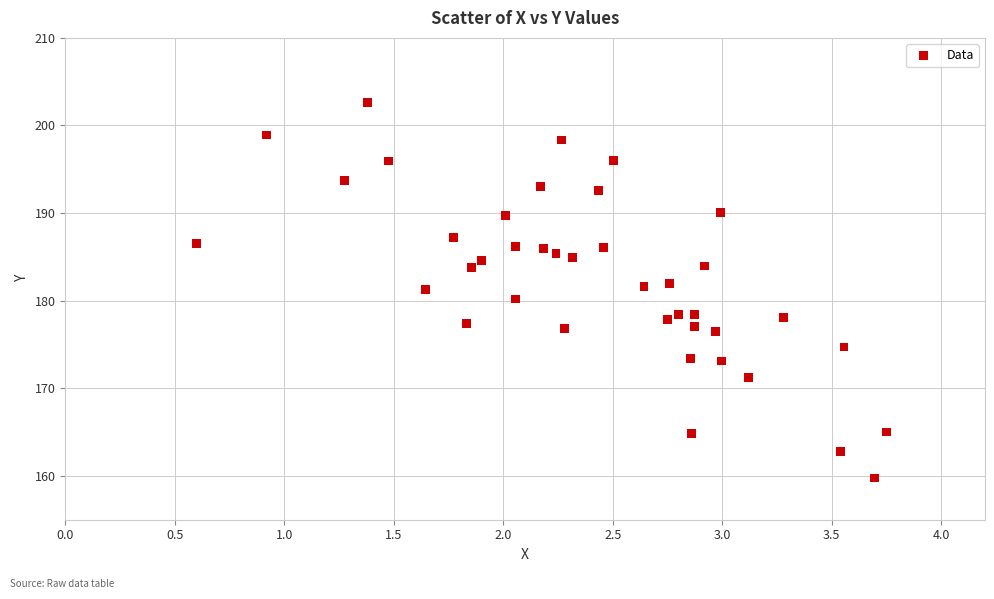

What is the range of X values (max minus min)?

3.2